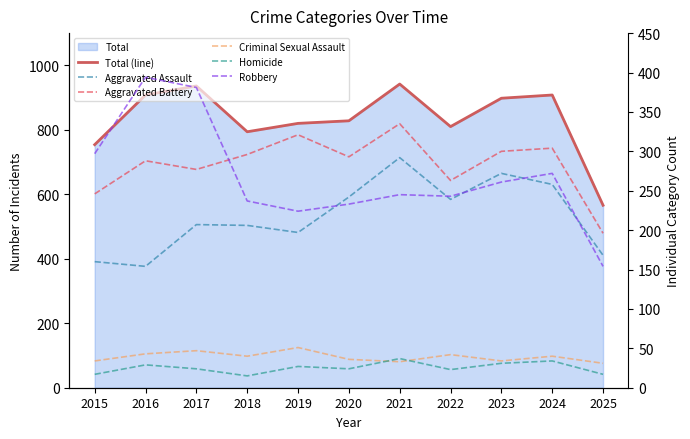

At which label does Aggravated Battery reach its minimum?

2025